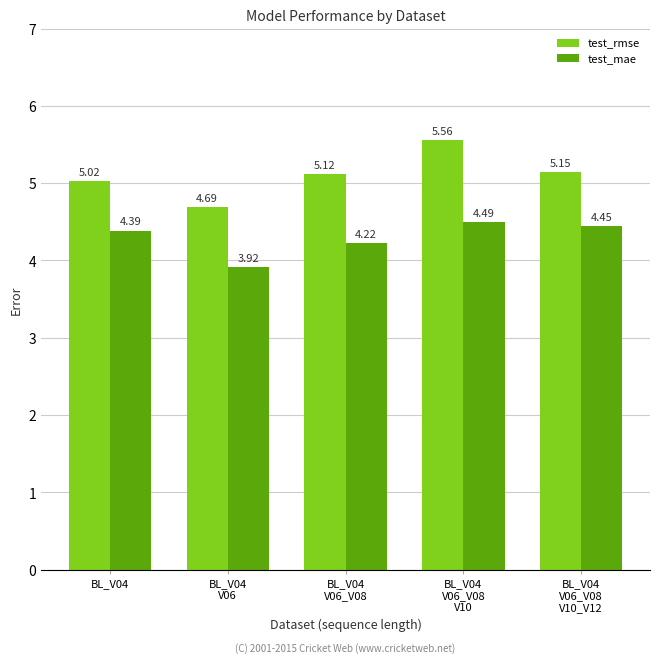

What is the difference between the maximum and minimum values in the test_mae series?

0.6